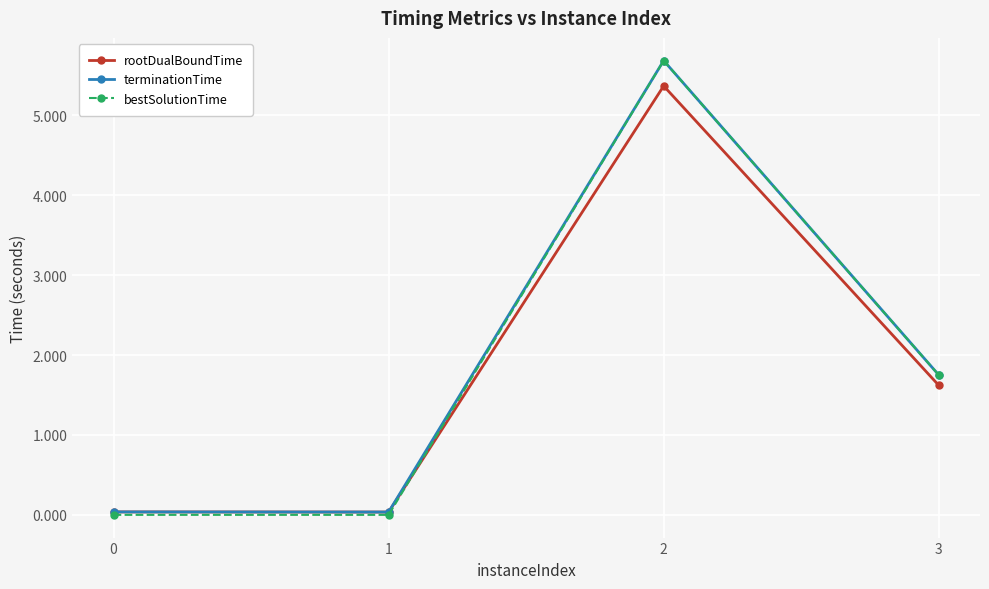

What are all the series names shown in the legend?

rootDualBoundTime, terminationTime, bestSolutionTime